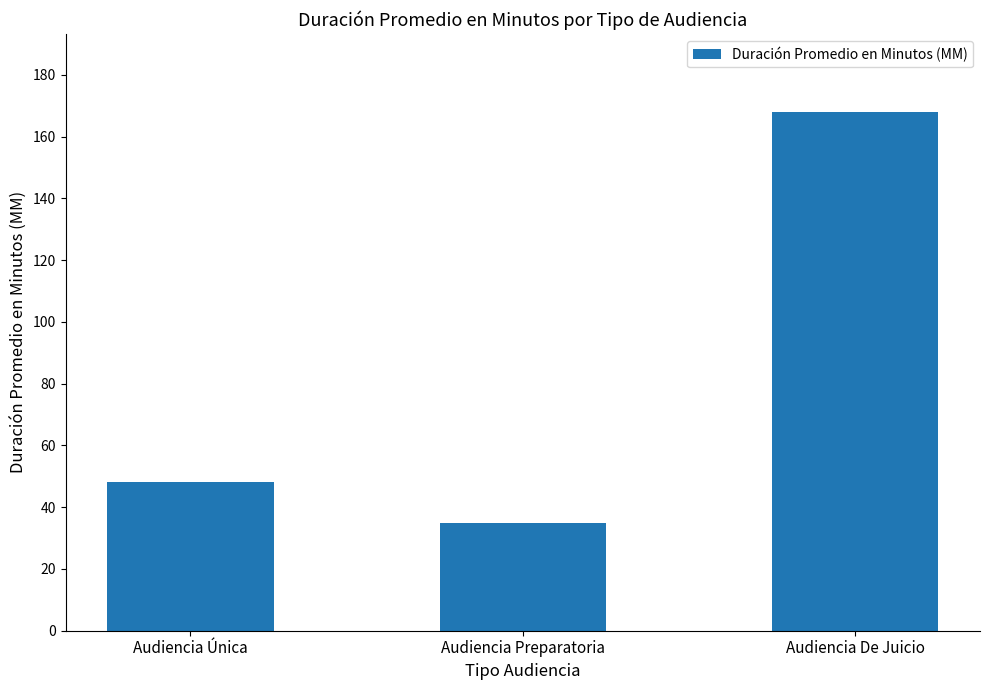

How many bars are there in total?

3